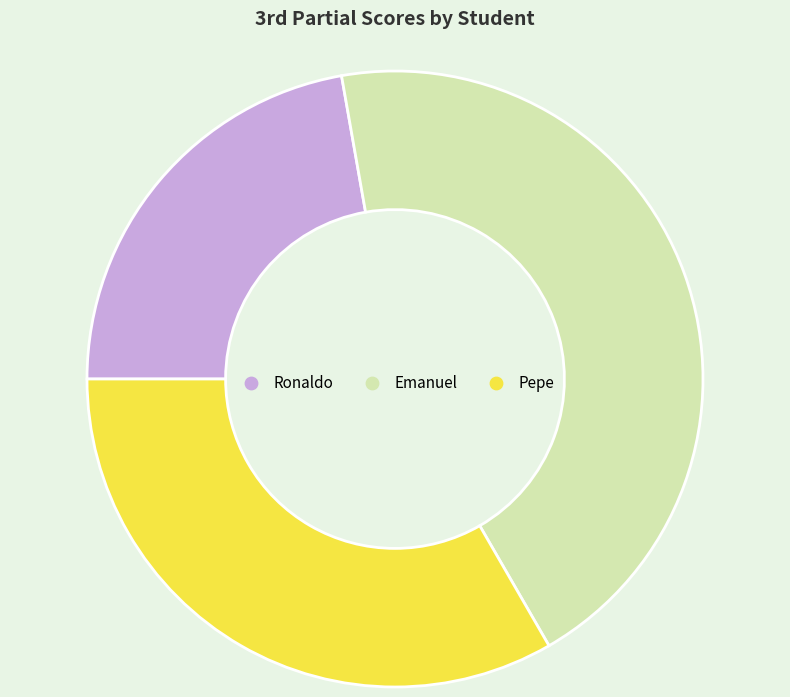

Do Emanuel and Pepe together represent more than half of the pie?

Yes